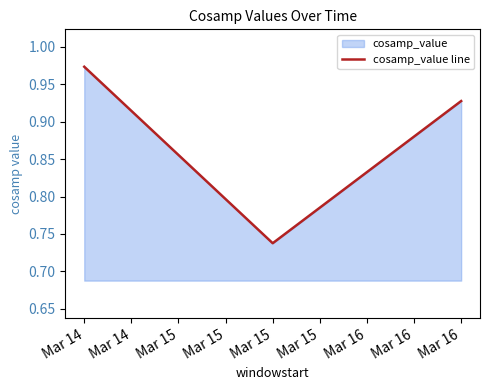

What is the value of the 3rd point from the left?

0.9